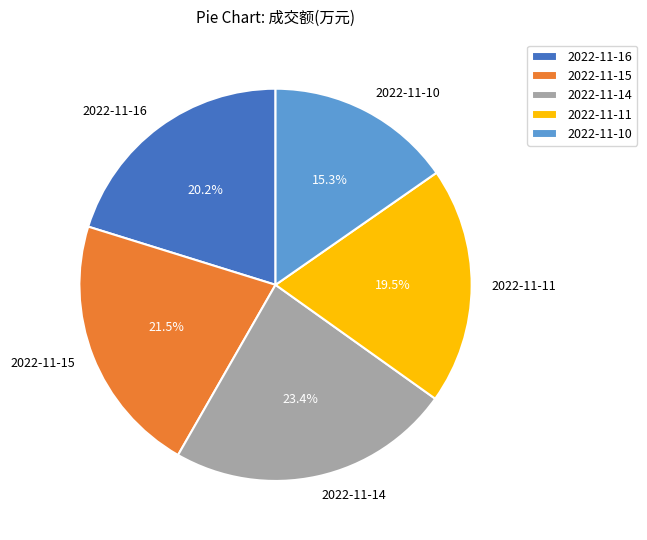

What is the ratio of the value at 2022-11-14 to the value at 2022-11-11?

1.2